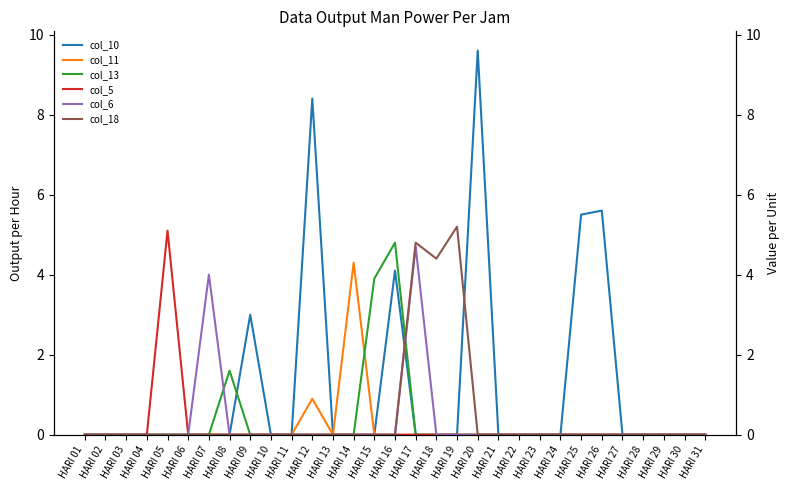

True or false: col_13 has more than 1 points higher than both neighbors.

True